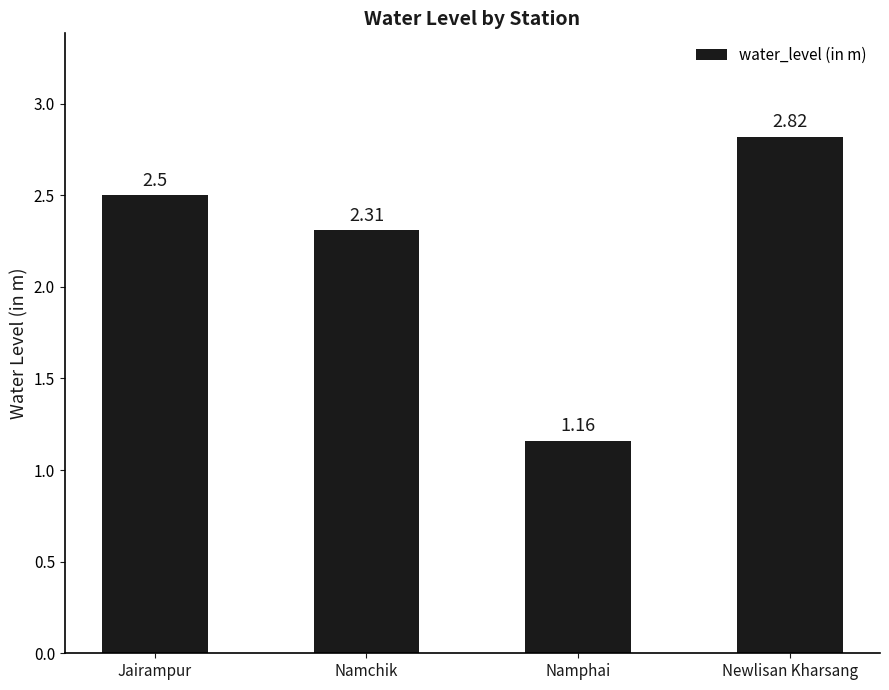

What position from the left is Newlisan Kharsang?

4